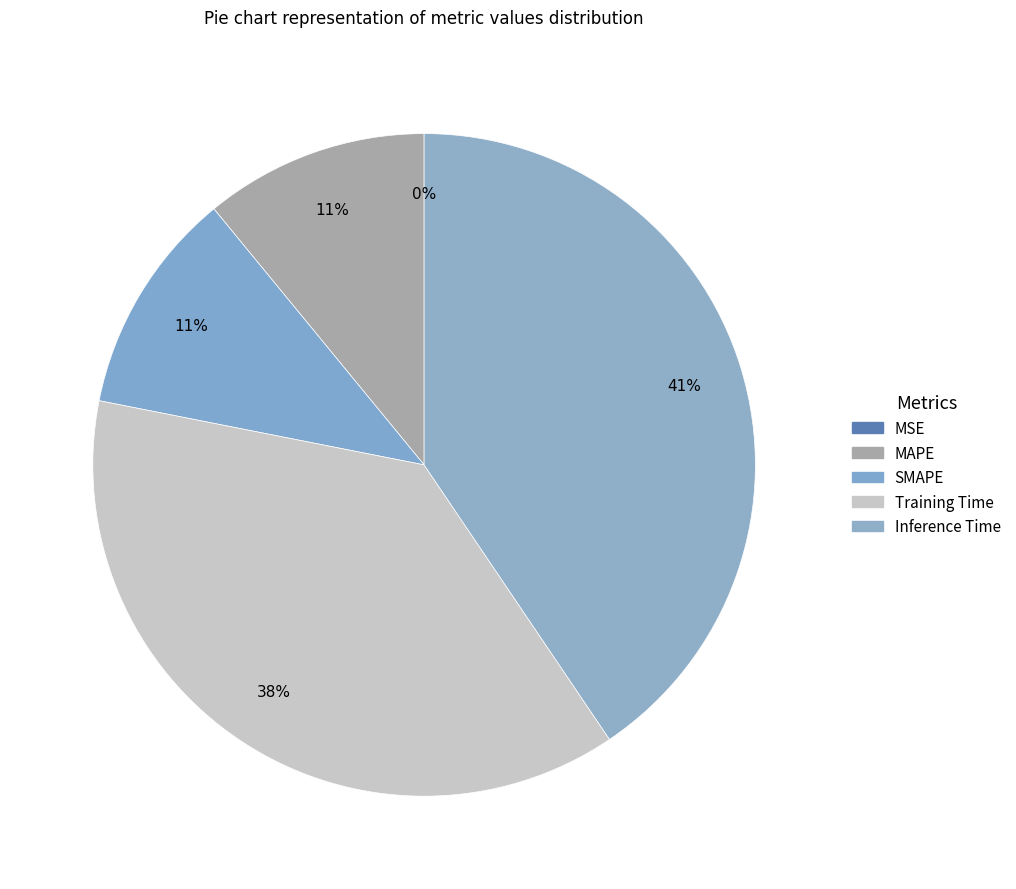

The SMAPE slice represents 23% of the pie. True or false?

False